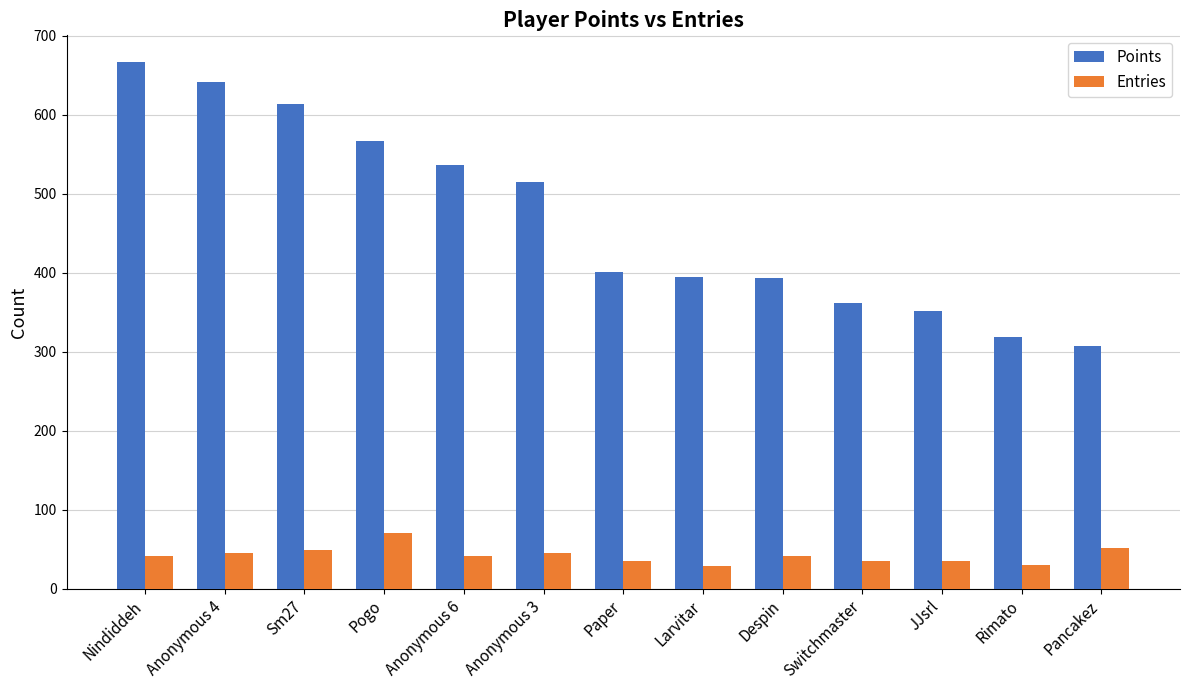

How many groups of bars are there?

13